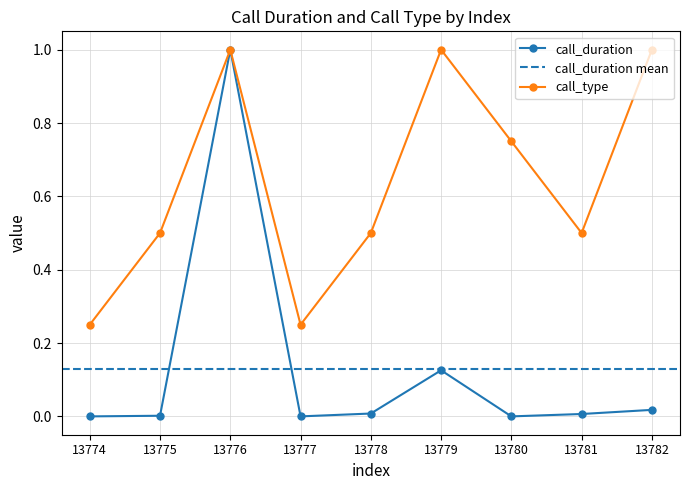

What is the average value of the call_duration series?

0.1